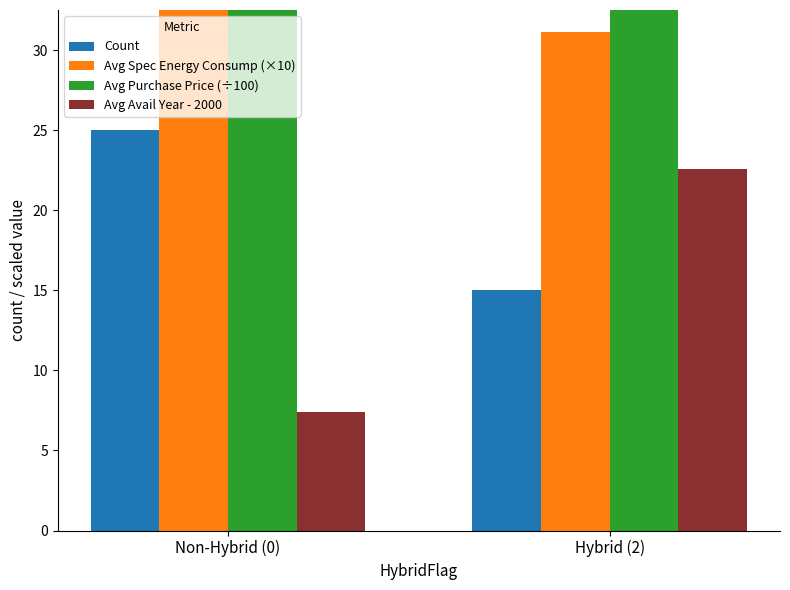

What is the difference between the highest and lowest values at Hybrid (2)?

139.2